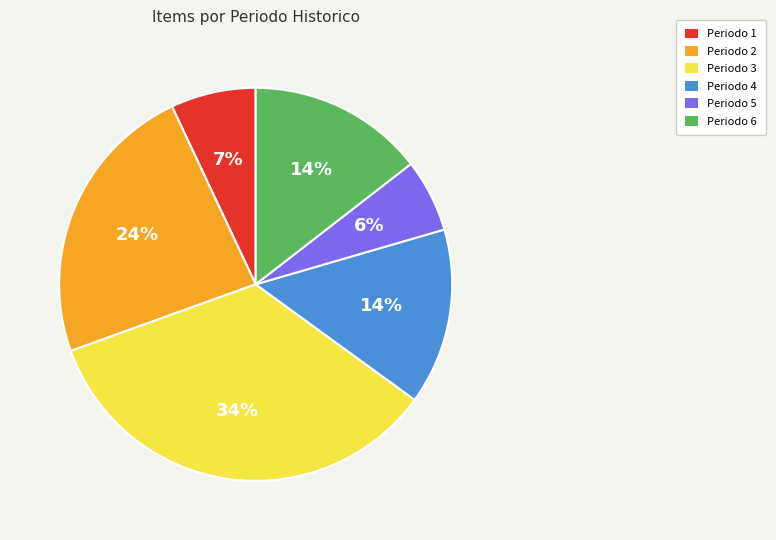

To the nearest percent, what is the difference between the largest and smallest slice percentages?

28%